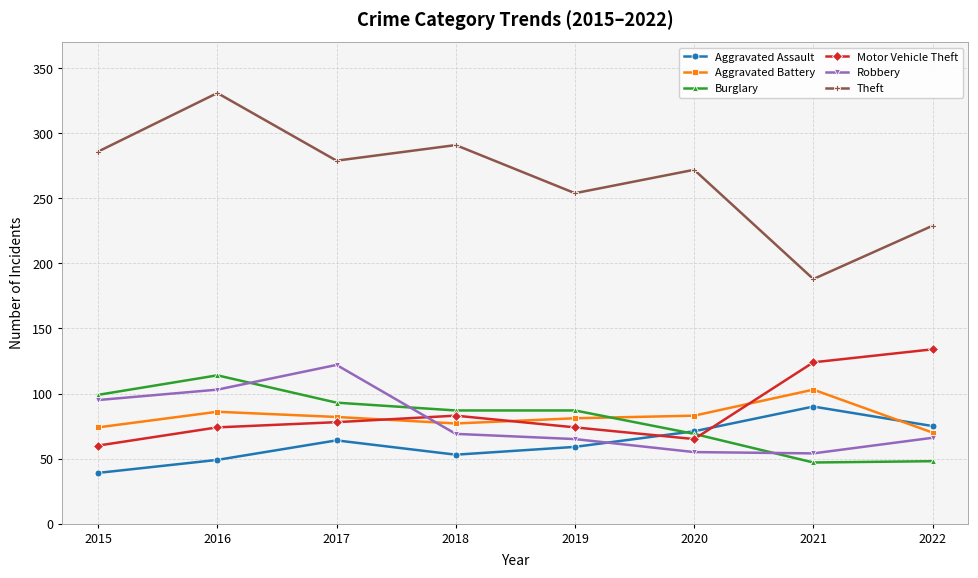

Which category has the lowest value across all series?

2015